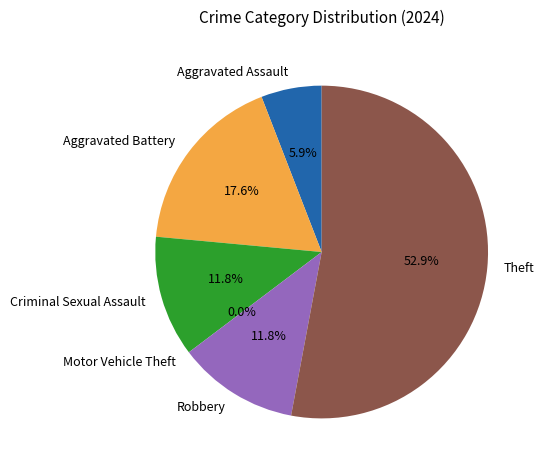

To the nearest percent, what is the difference between the largest and smallest slice percentages?

53%